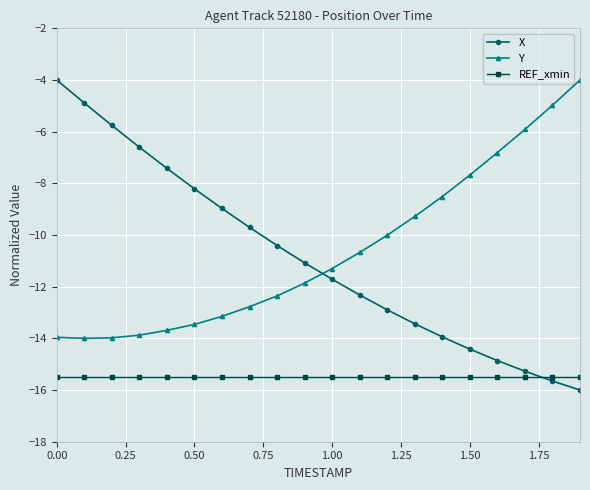

Count the number of categories in the chart.

20